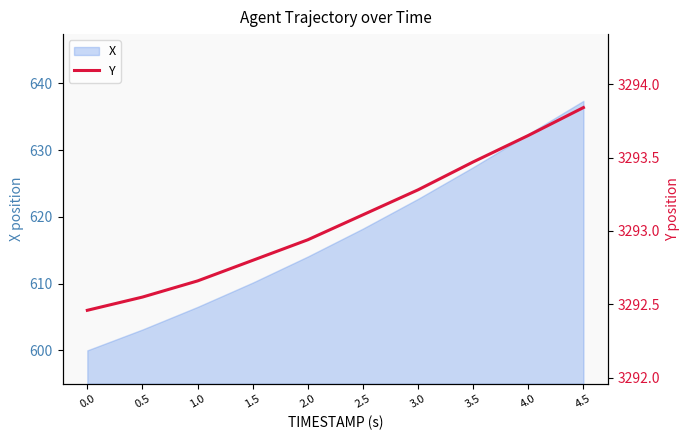

What is the maximum value shown in the chart?

3293.8